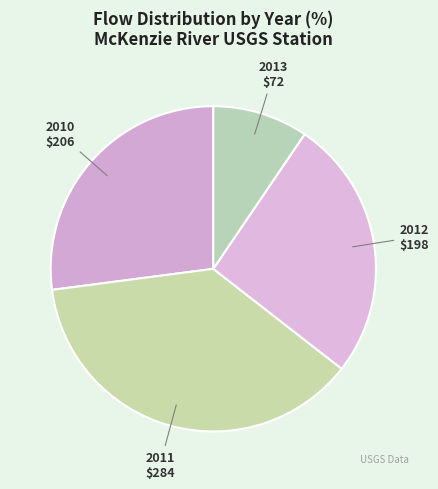

Is there any slice that represents more than half of the pie?

No